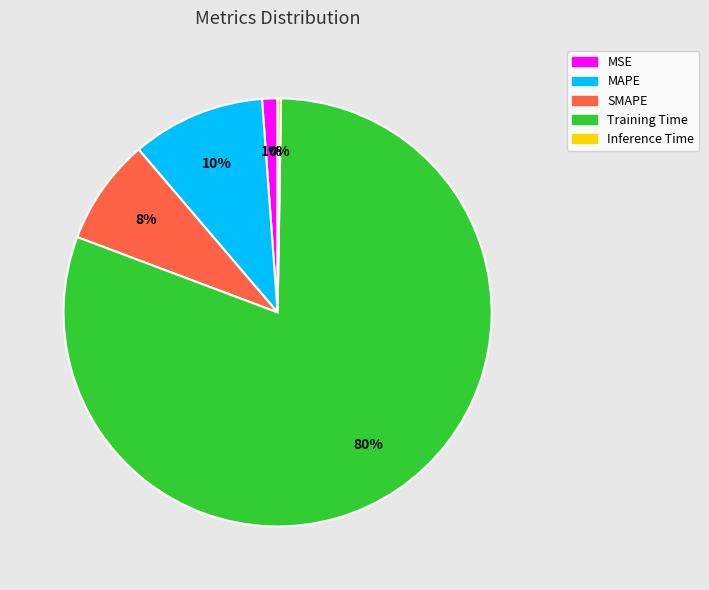

Is it true that MAPE is 4% of the pie?

False